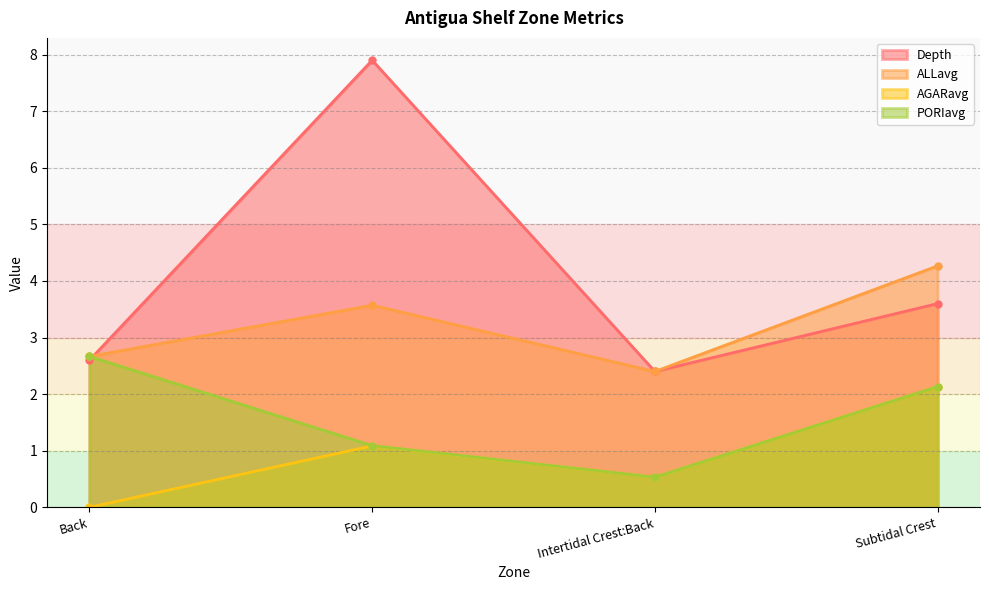

True or false: ALLavg has more than 1 interior local peaks.

False